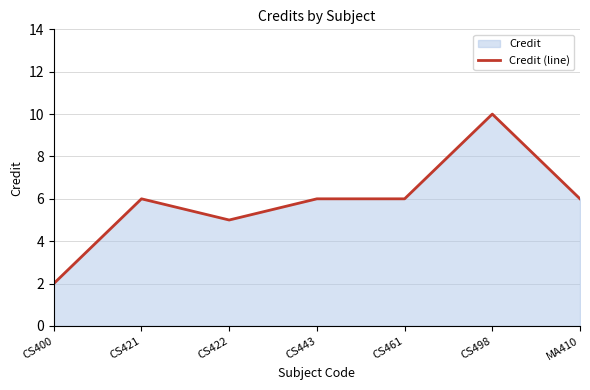

What is the difference between the maximum and minimum values?

8